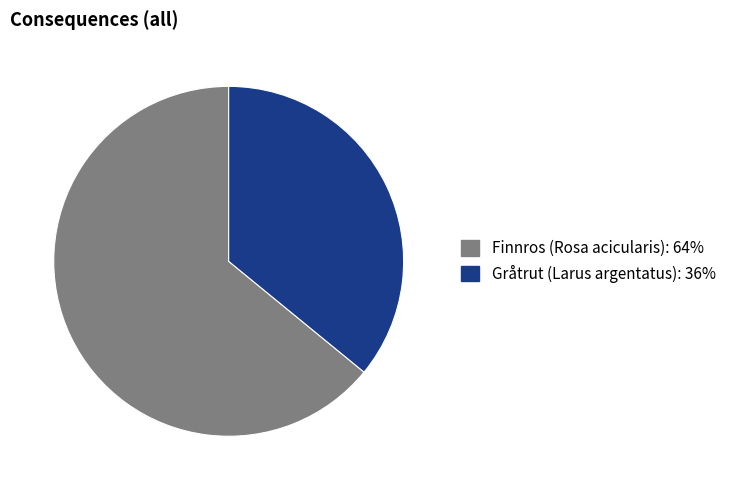

What is the largest slice in the pie chart?

Finnros (Rosa acicularis)